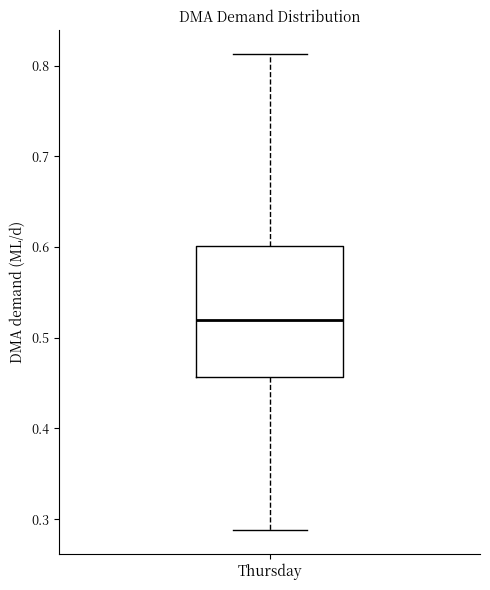

Read this box plot against the y-axis: the position of the median line, the range covered by the box, and the ends of both whiskers. The values are not printed on the chart, so give them approximately, as read against the axis.

median 0.52, box 0.46 to 0.60, whiskers 0.29 to 0.81